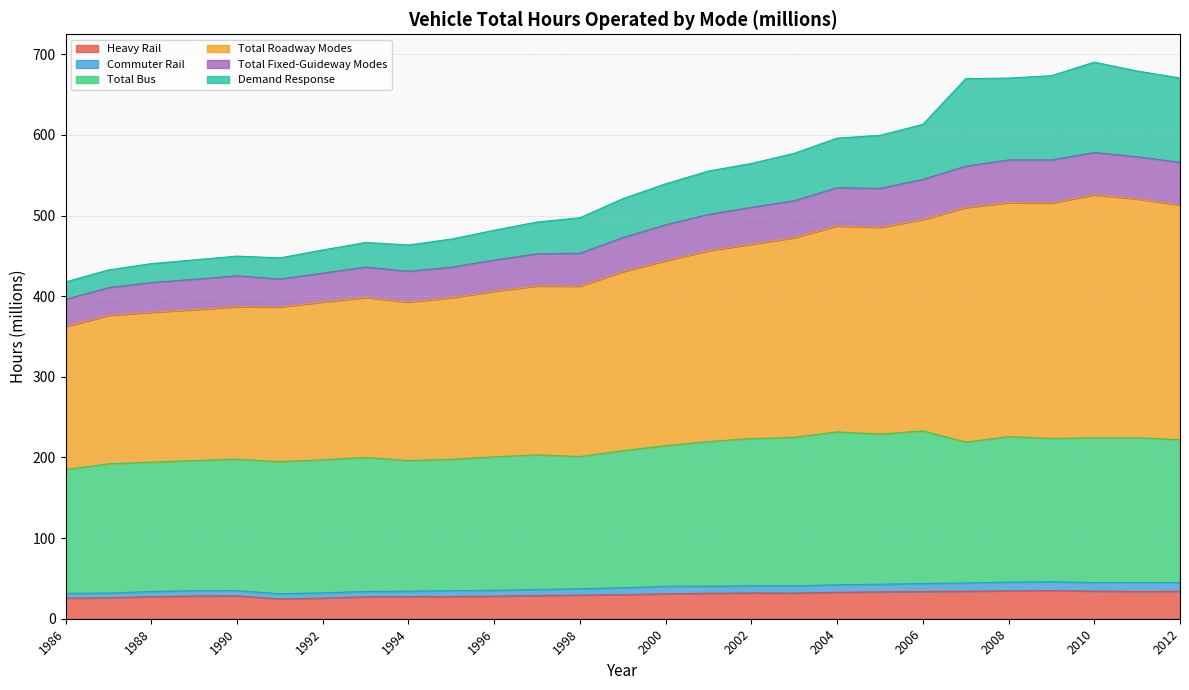

Which series has the widest spread of values?

Total Roadway Modes